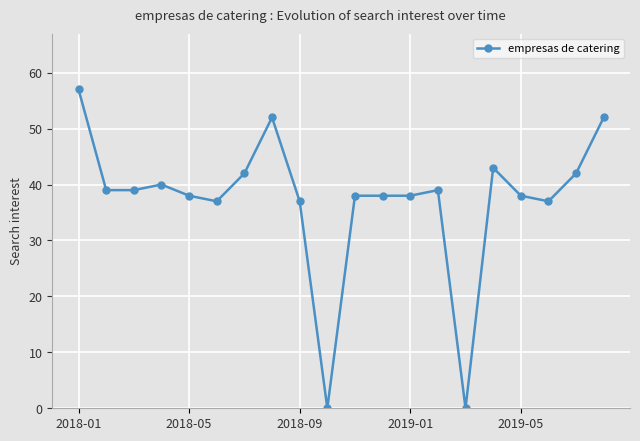

What is the value of the 8th point from the left?

52